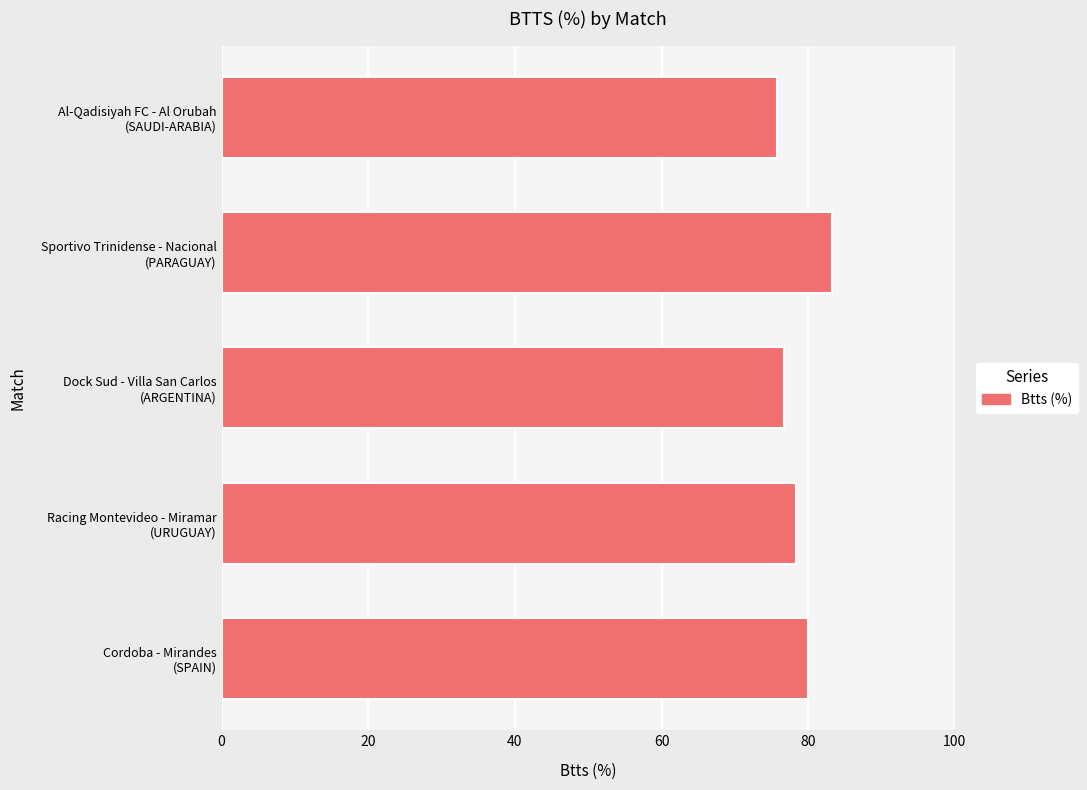

List the labels in order of value, smallest first.

Al-Qadisiyah FC - Al Orubah
(SAUDI-ARABIA), Dock Sud - Villa San Carlos
(ARGENTINA), Racing Montevideo - Miramar
(URUGUAY), Cordoba - Mirandes
(SPAIN), Sportivo Trinidense - Nacional
(PARAGUAY)